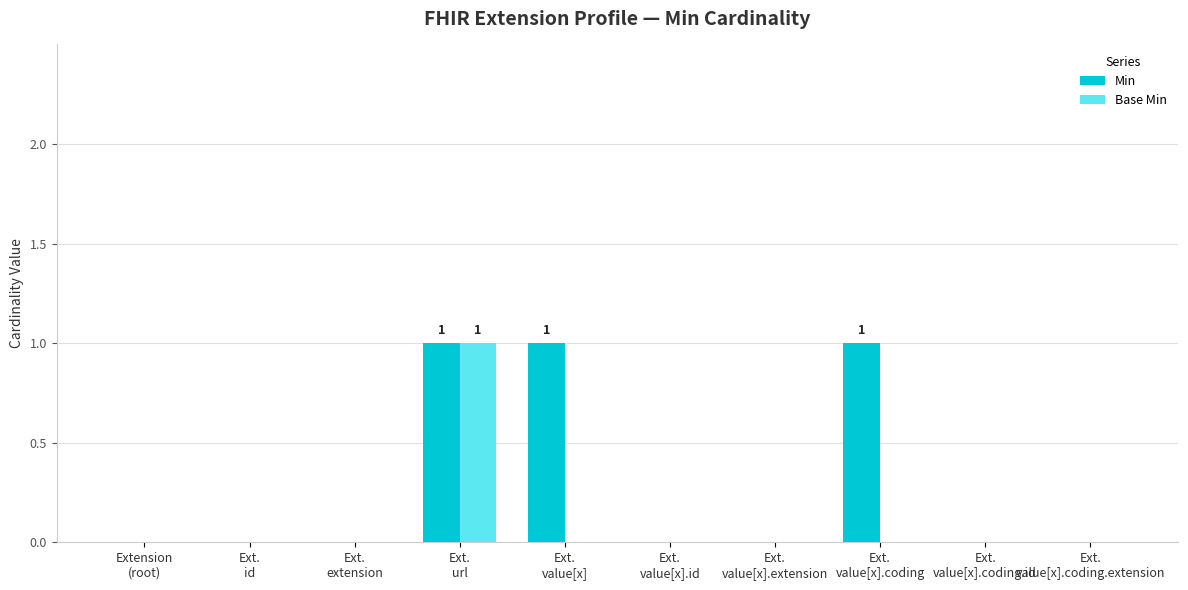

Reading right to left, list all the values displayed in this chart.

Min: 0	0	1	0	0	1	1	0	0	0
Base Min: 0	0	0	0	0	0	1	0	0	0